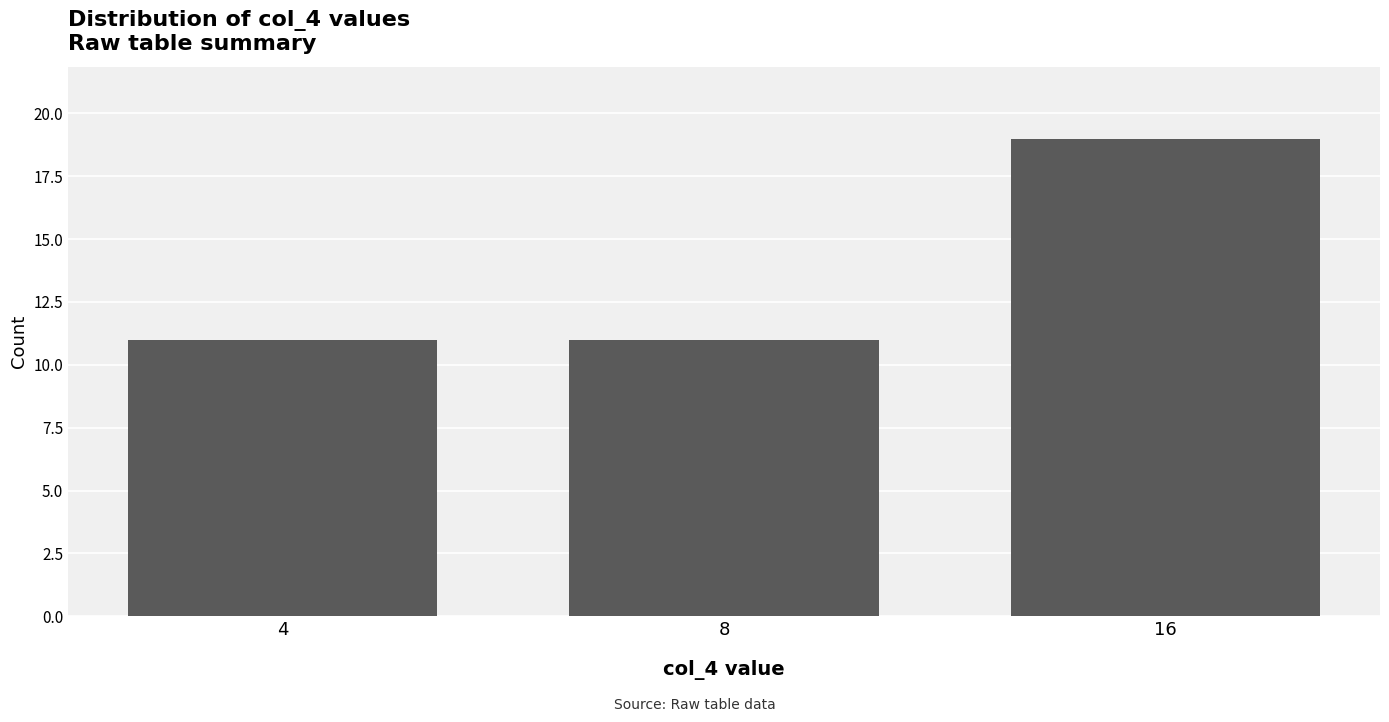

Which has a higher value, 16 or 4?

16